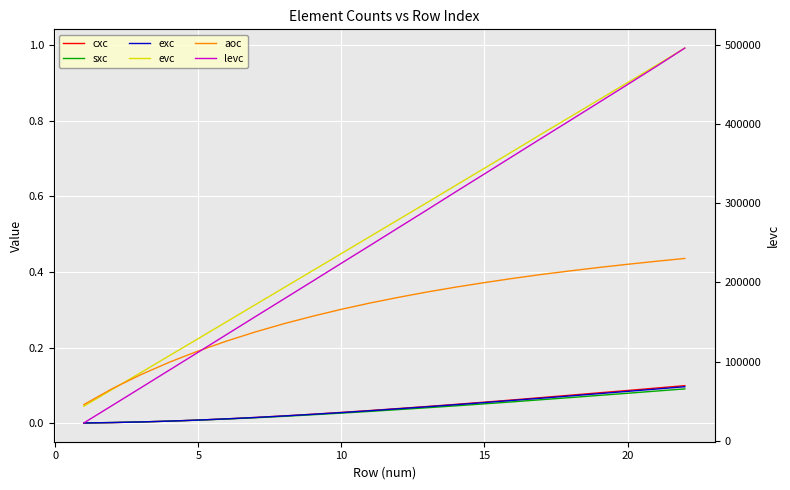

Which has a higher value, 10 or 14?

14